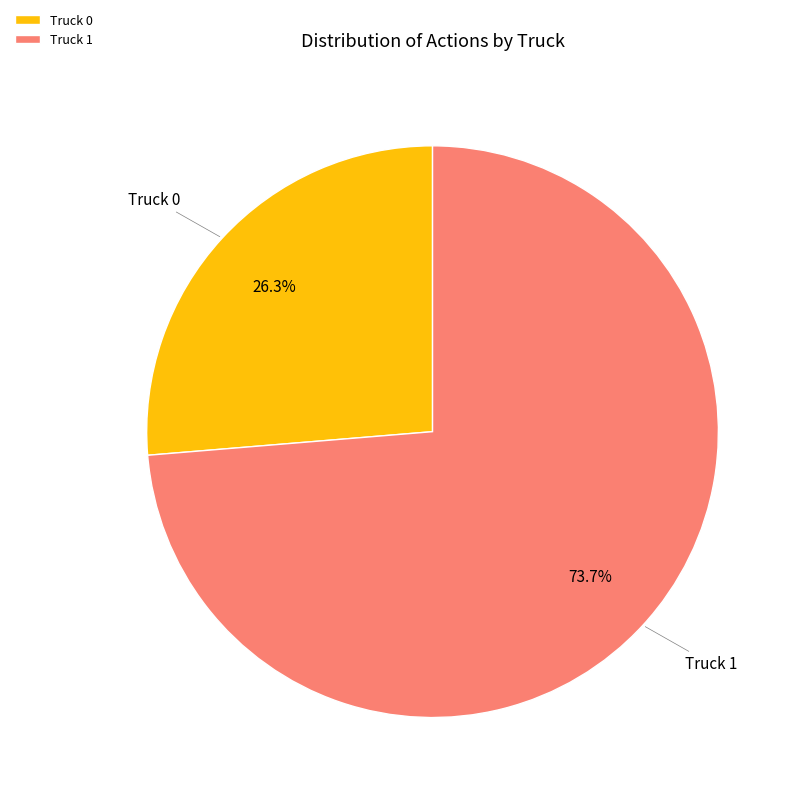

Does any single category account for the majority?

Yes